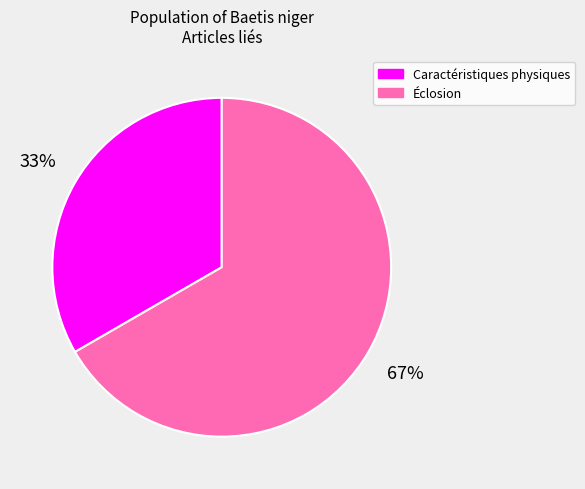

Which has a higher value, Caractéristiques physiques or Éclosion?

Éclosion